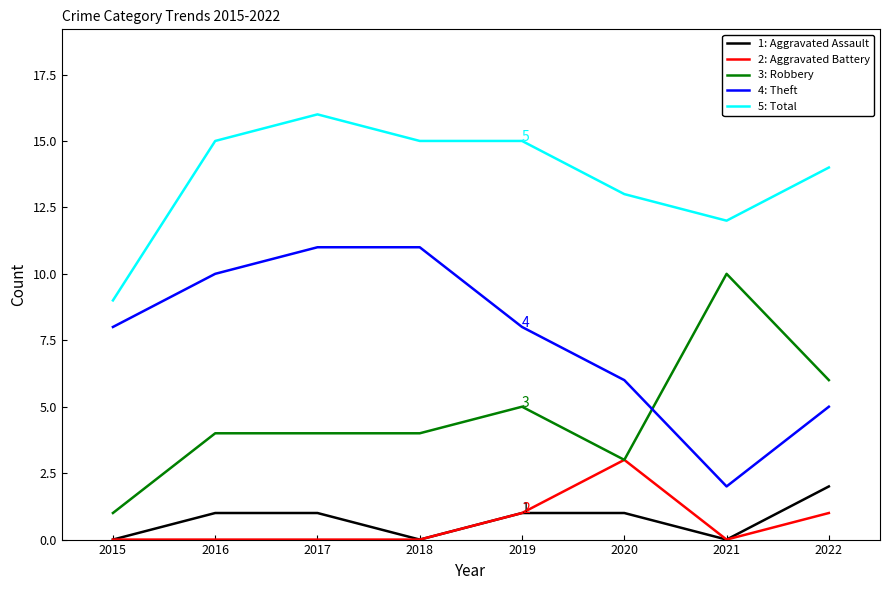

Reading left to right, extract all data points from this chart.

Aggravated Assault: 0	1	1	0	1	1	0	2
Aggravated Battery: 0	0	0	0	1	3	0	1
Robbery: 1	4	4	4	5	3	10	6
Theft: 8	10	11	11	8	6	2	5
Total: 9	15	16	15	15	13	12	14